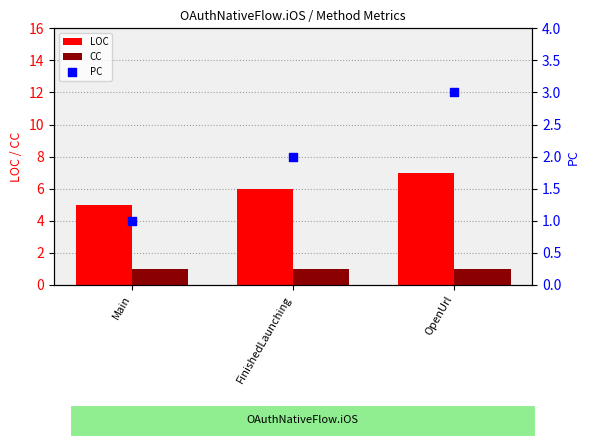

What are all the series names shown in the legend?

LOC, CC, PC